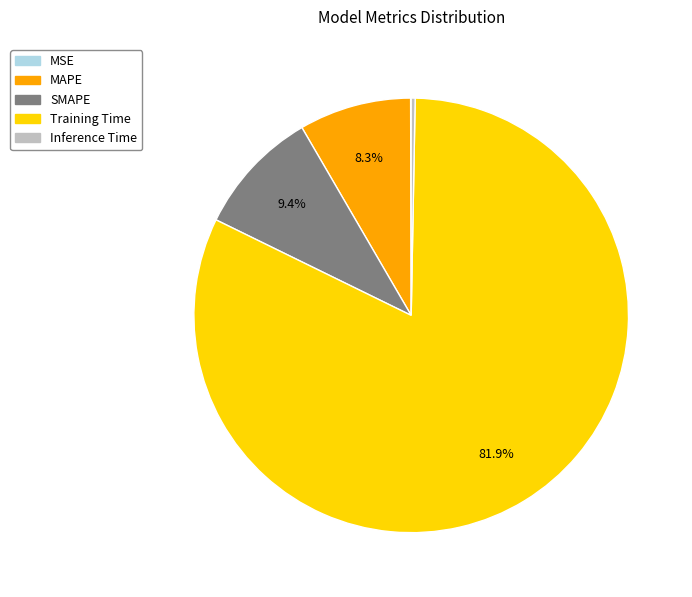

Is it true that Training Time is 92% of the pie?

False